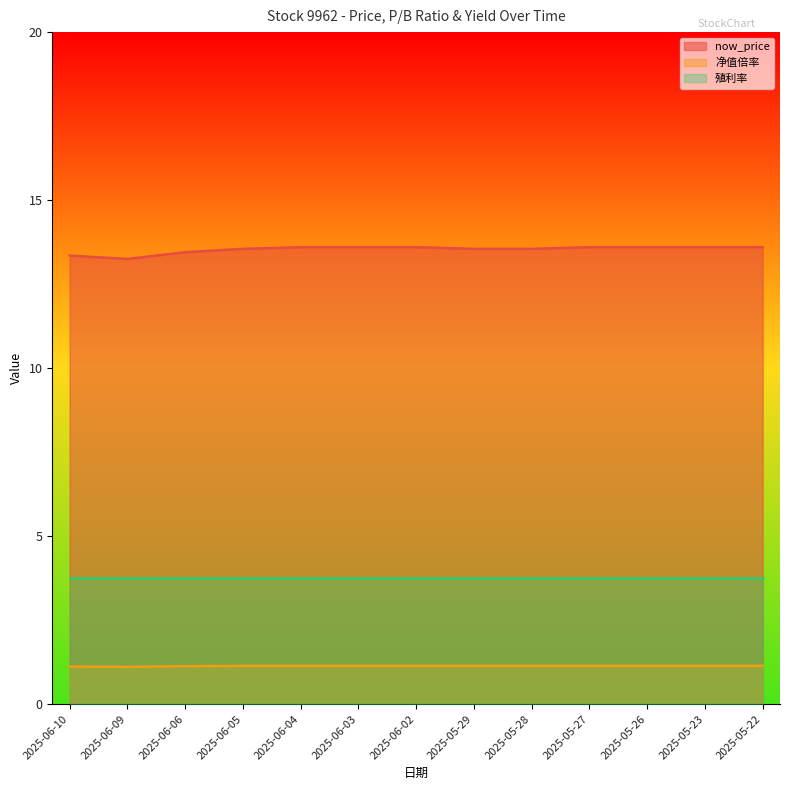

How many categories are shown in the chart?

13